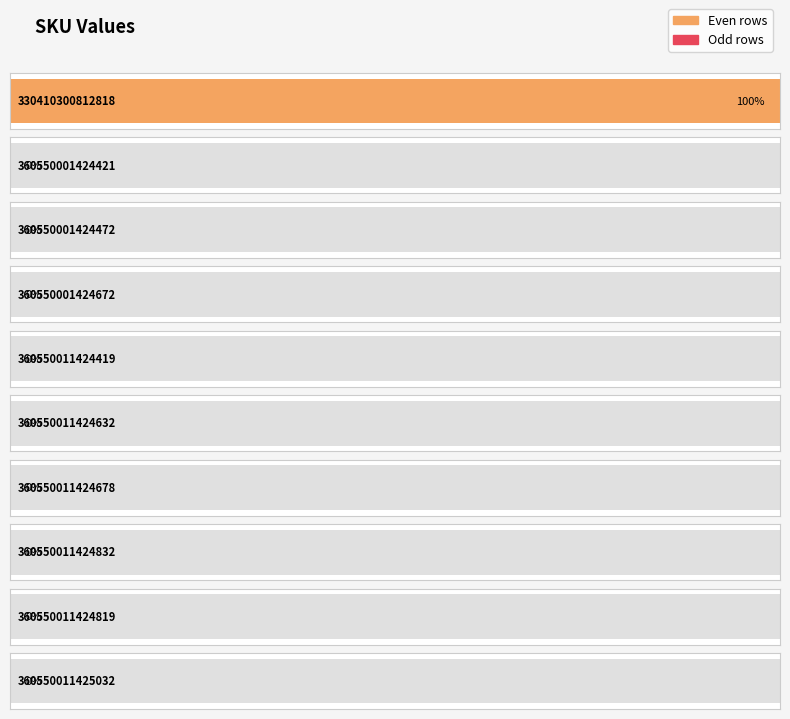

At which label is the value closest to 0?

360550001424421